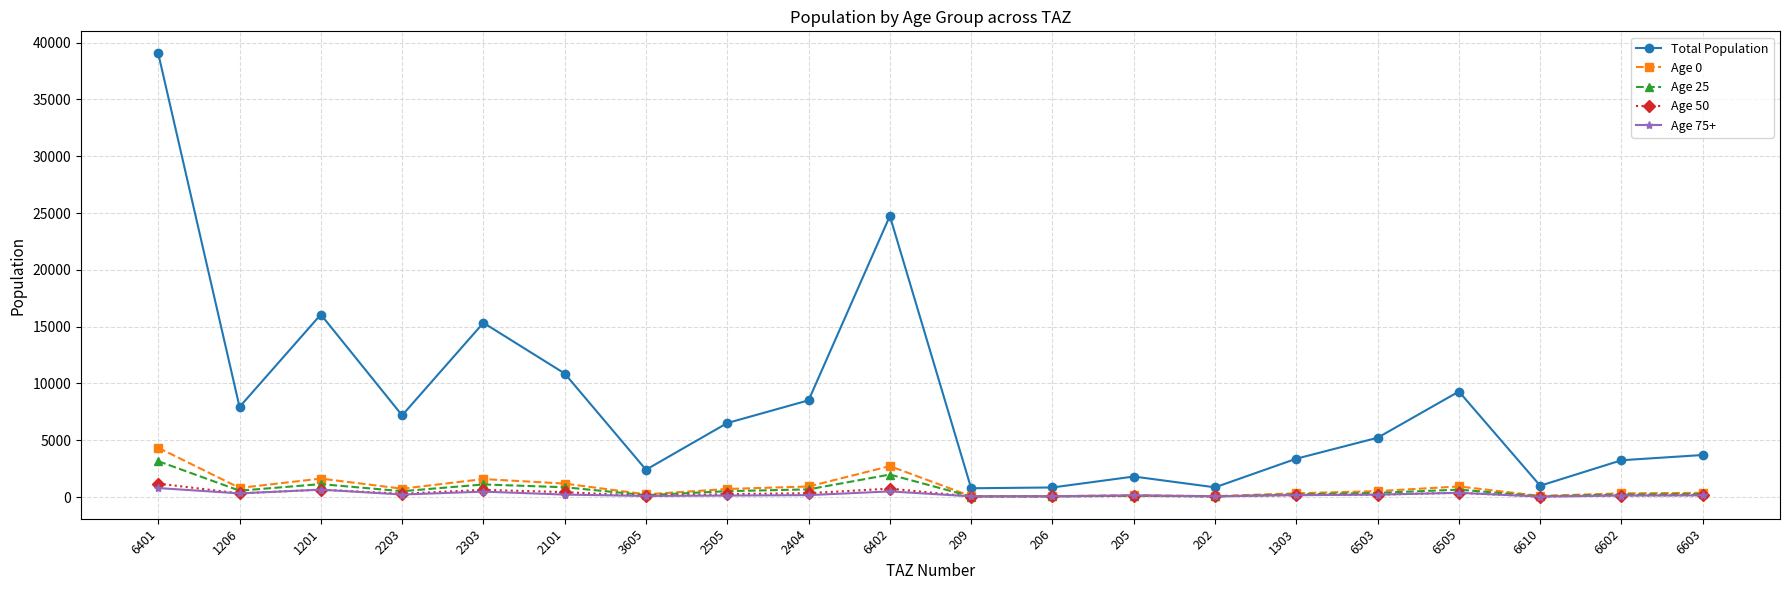

Where does the Age 50 series first go above 257?

6401